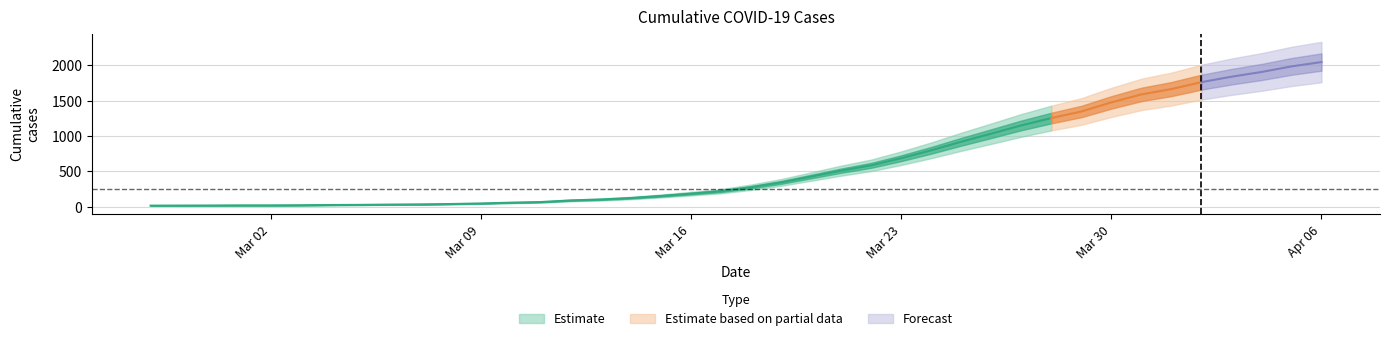

What is the label of the 6th point from the left?

2020-03-03